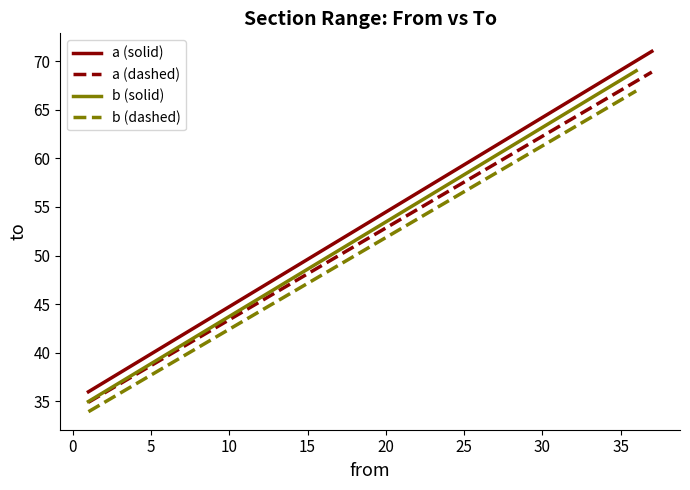

The value at 36 is 69. True or false?

True